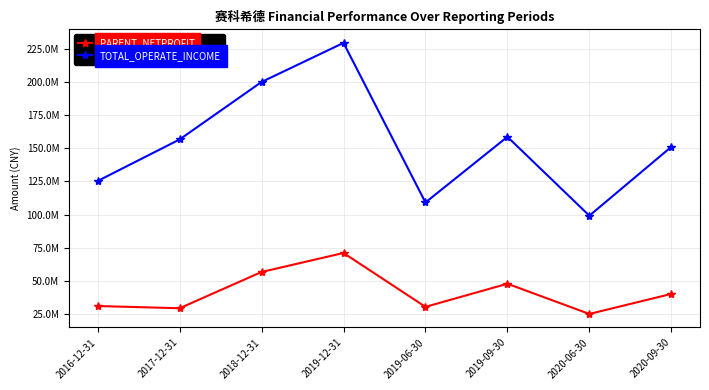

What are all the series names shown in the legend?

PARENT_NETPROFIT, TOTAL_OPERATE_INCOME